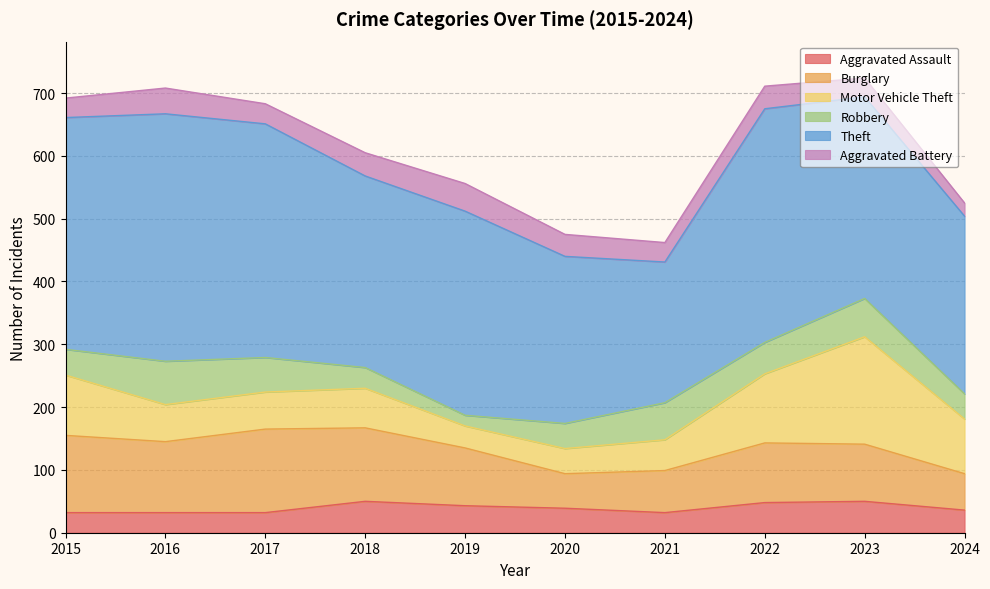

Where does the Robbery series first go above 50?

2016